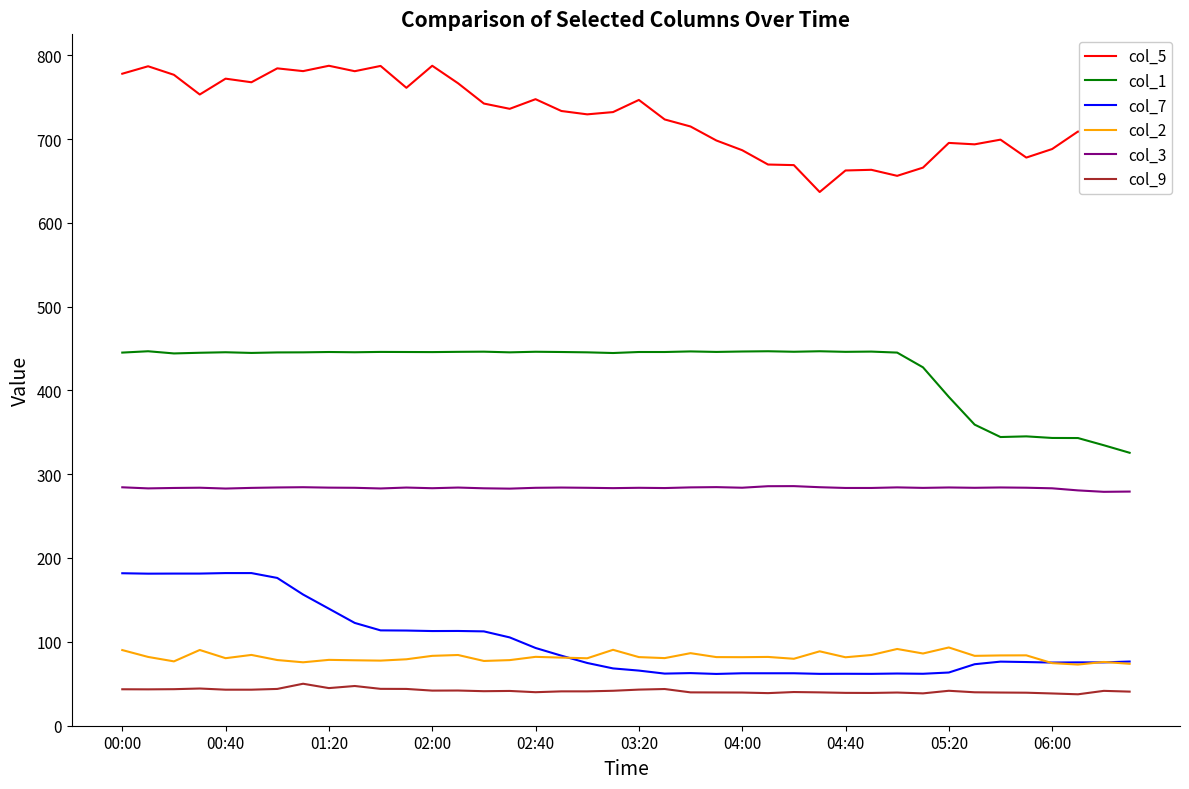

True or false: col_5 and col_1 intersect in this chart.

False